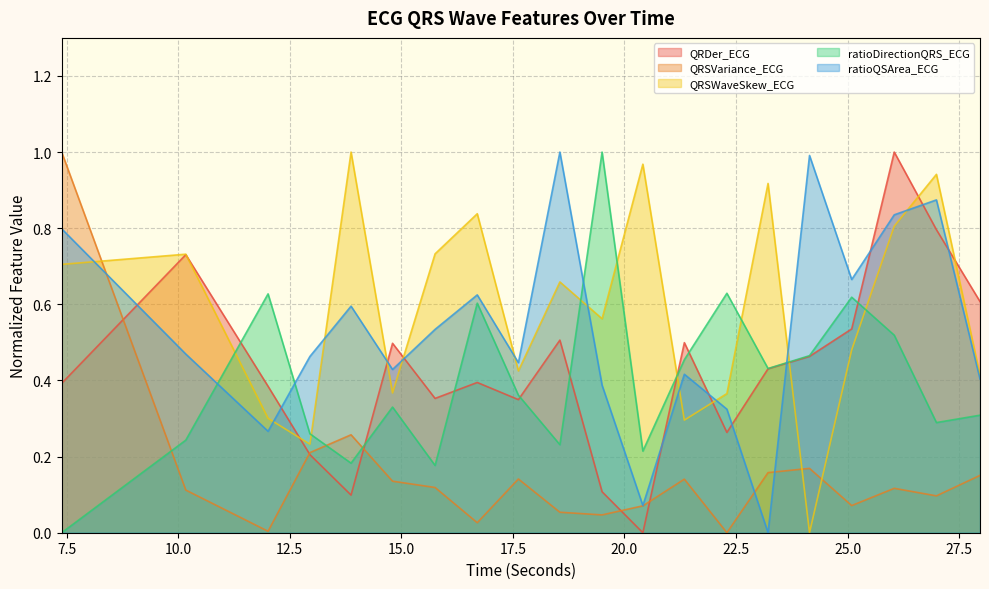

At how many categories does at least one series exceed 0?

20